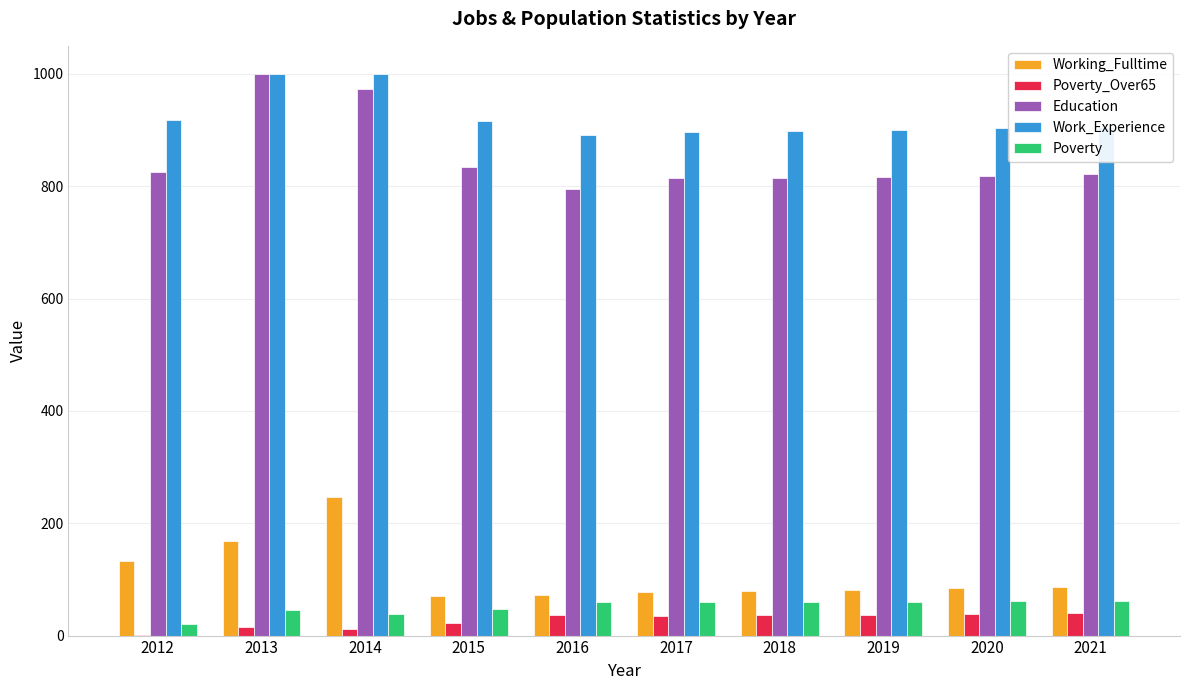

What is the sum of all Poverty values?

513